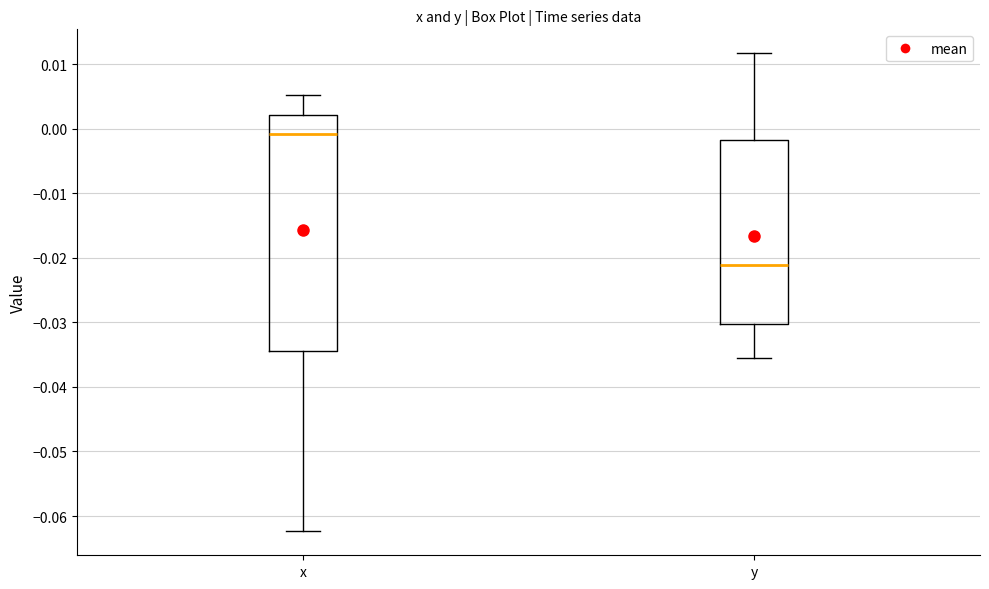

Which box's median line is the lowest?

y